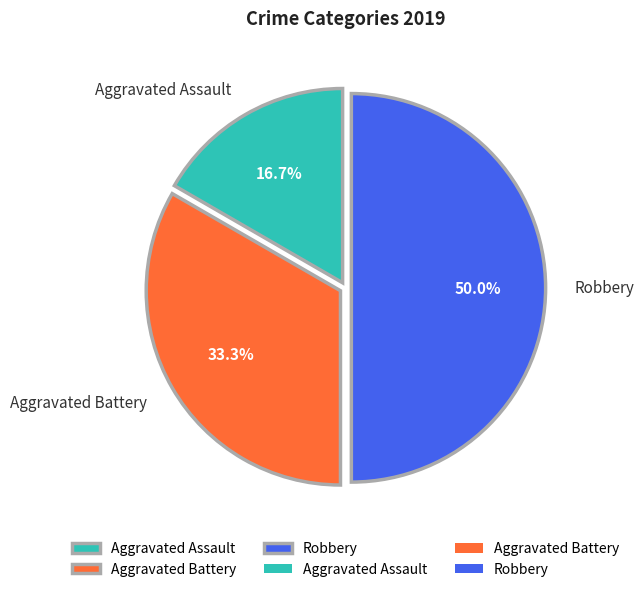

Does Aggravated Battery represent more than half of the total?

No